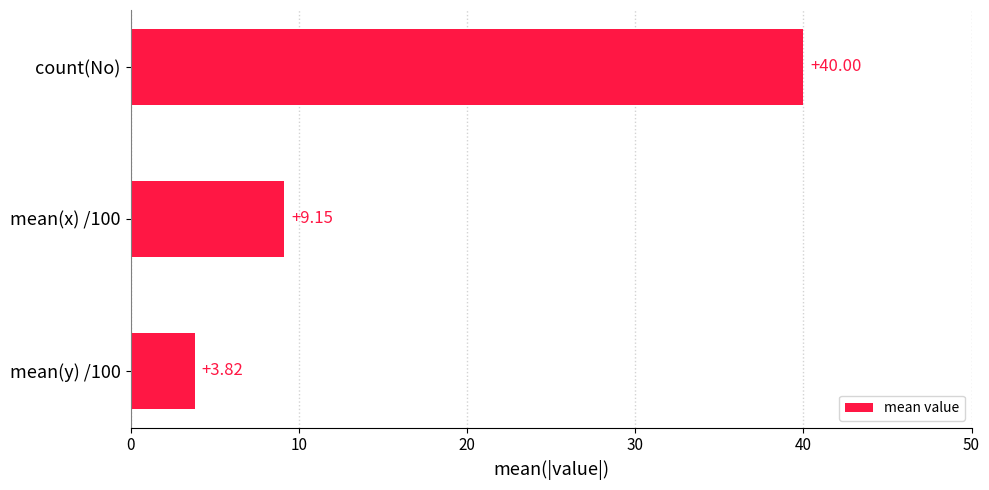

Count the number of values greater than 9.

2